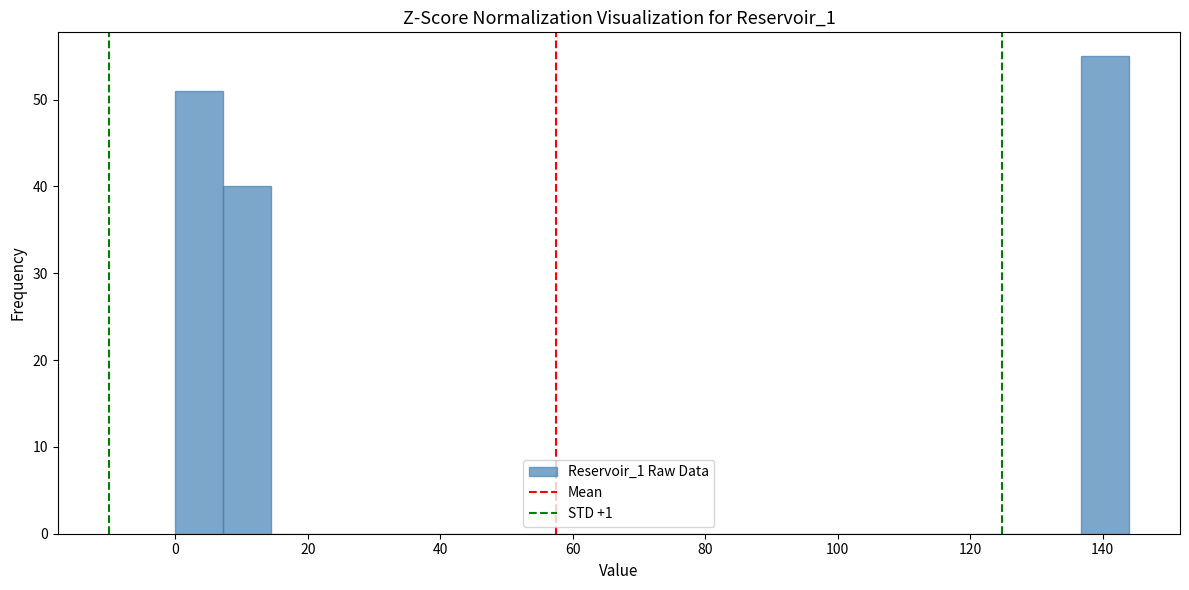

Read against the x-axis, roughly where is the centre of the tallest bar?

140